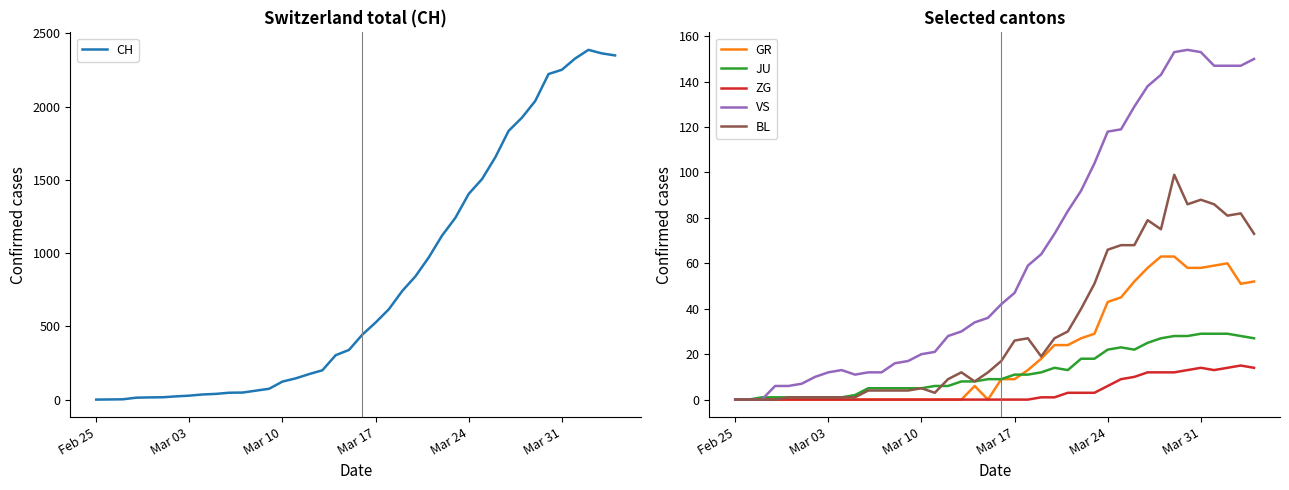

True or false: ZG has a value of 0 at Mar 03.

True